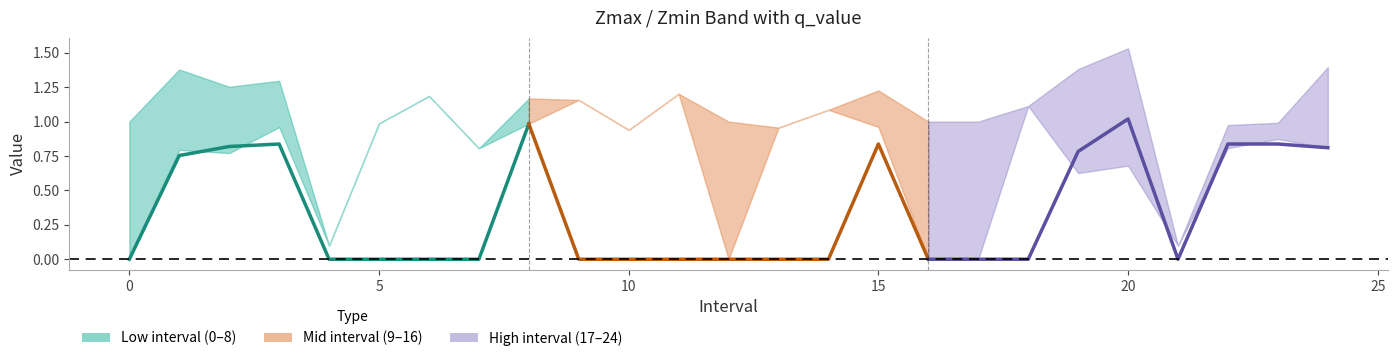

Which series has the largest total across all categories?

q_value (high)